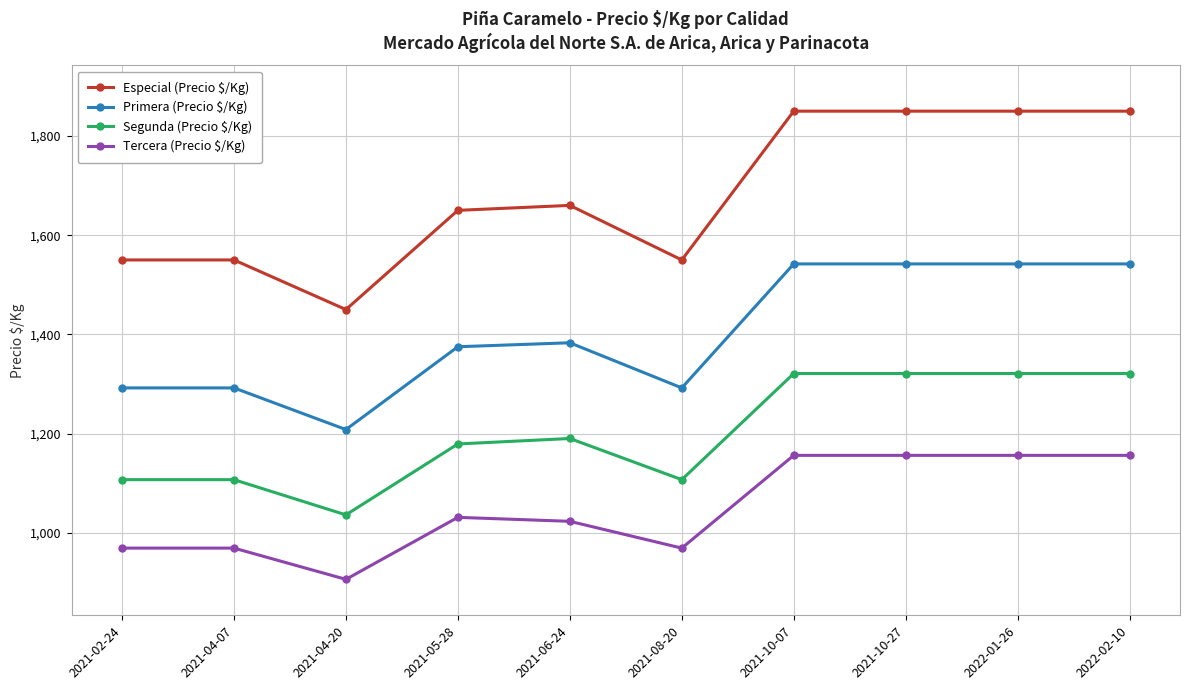

What is the label of the 9th point from the left?

2022-01-26